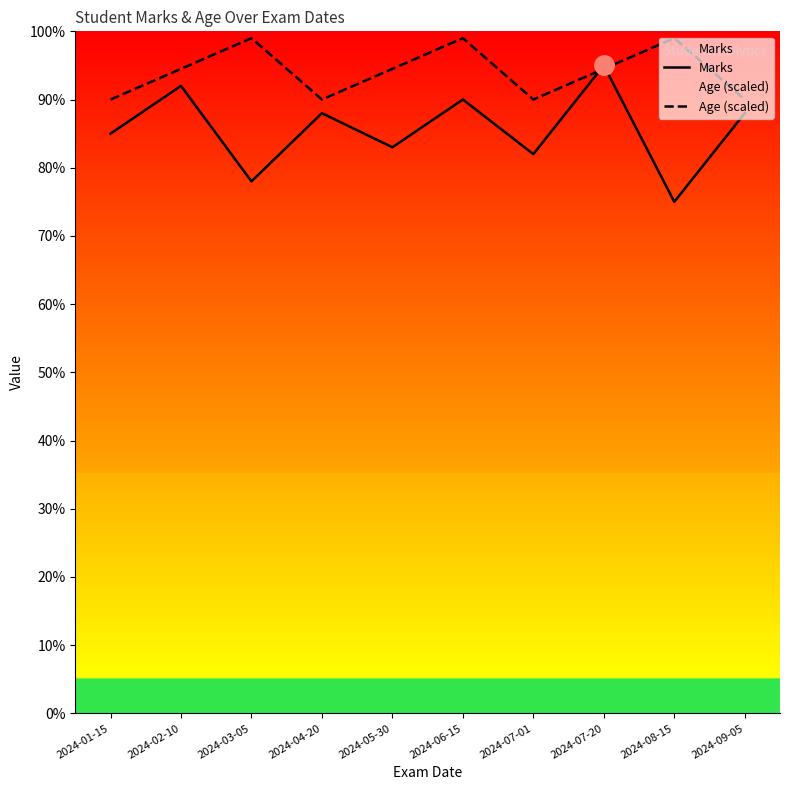

What is the sum of the Marks values at 2024-04-20 and 2024-06-15?

178.0